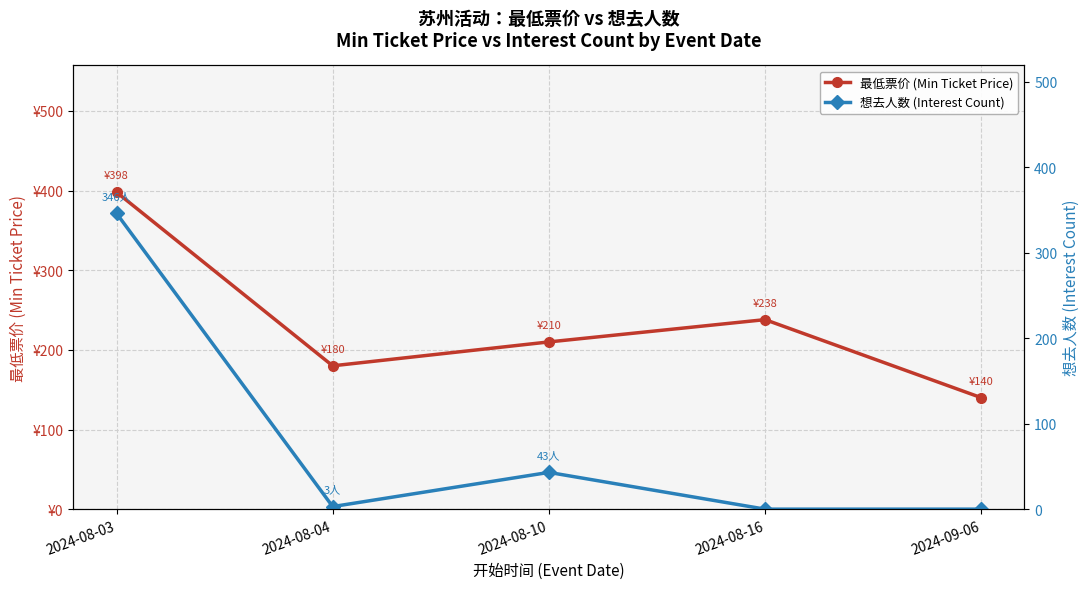

Is it true that 想去人数 (Interest Count) equals 58 at 2024-08-10?

False